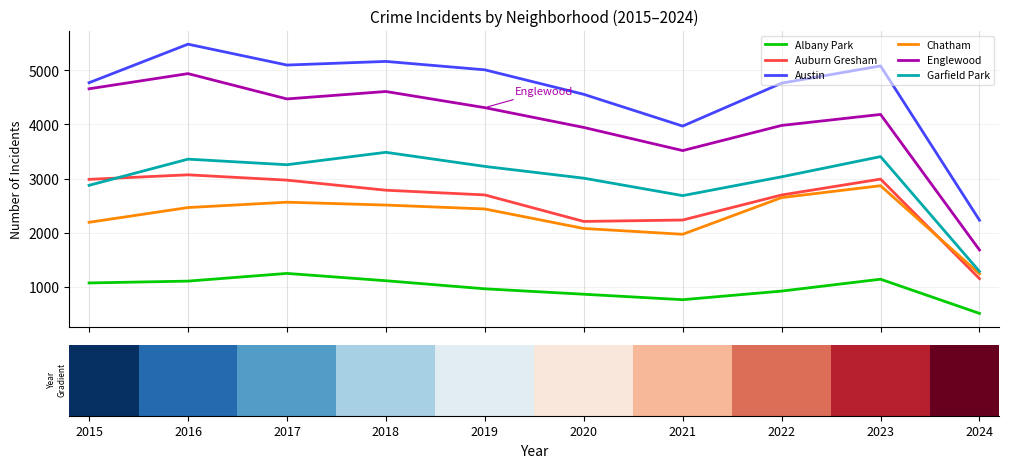

Is it true that Auburn Gresham equals 3071 at 2016?

True